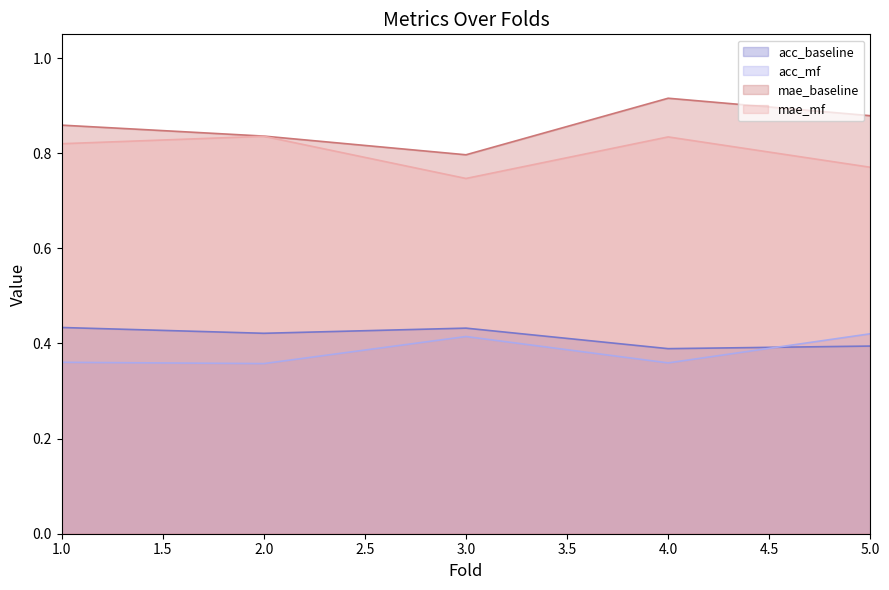

Reading left to right, list all the values displayed in this chart.

acc_baseline: 1=0.4	2=0.4	3=0.4	4=0.4	5=0.4
acc_mf: 1=0.4	2=0.4	3=0.4	4=0.4	5=0.4
mae_baseline: 1=0.9	2=0.8	3=0.8	4=0.9	5=0.9
mae_mf: 1=0.8	2=0.8	3=0.7	4=0.8	5=0.8